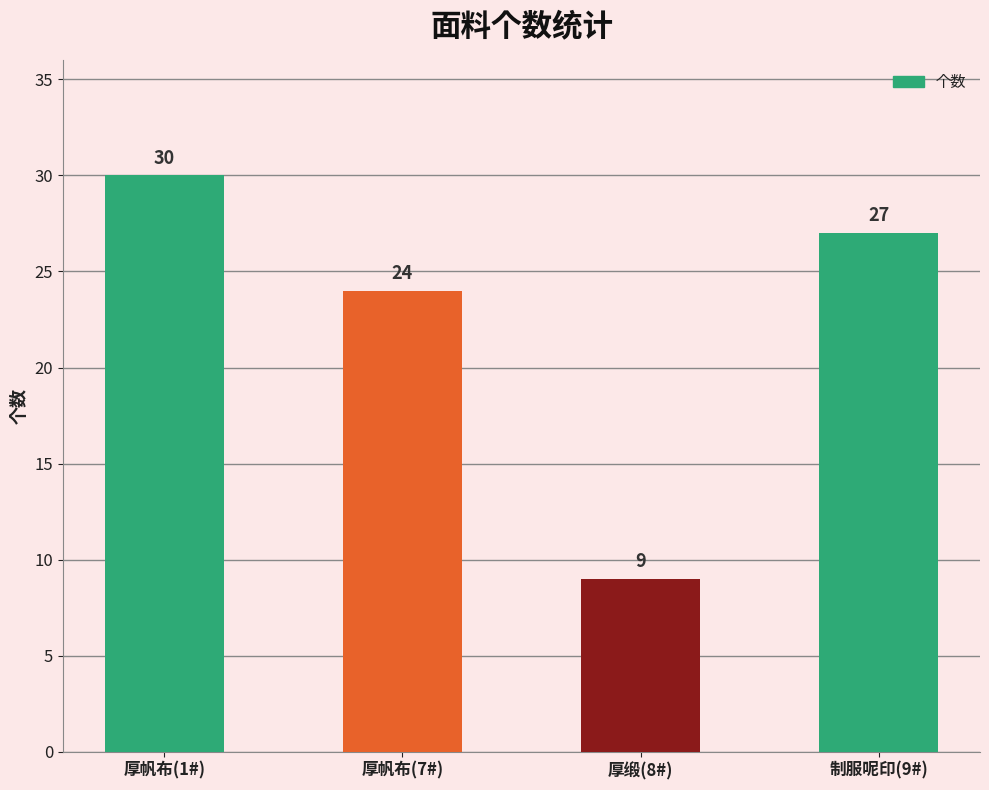

List the labels in order of value, smallest first.

厚缎(8#), 厚帆布(7#), 制服呢印(9#), 厚帆布(1#)